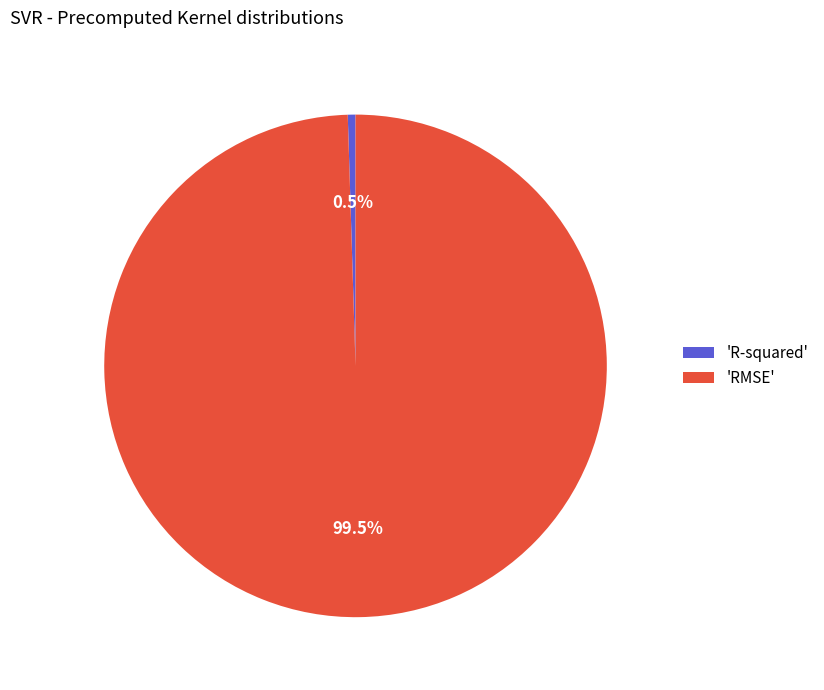

What is the largest slice in the pie chart?

'RMSE'